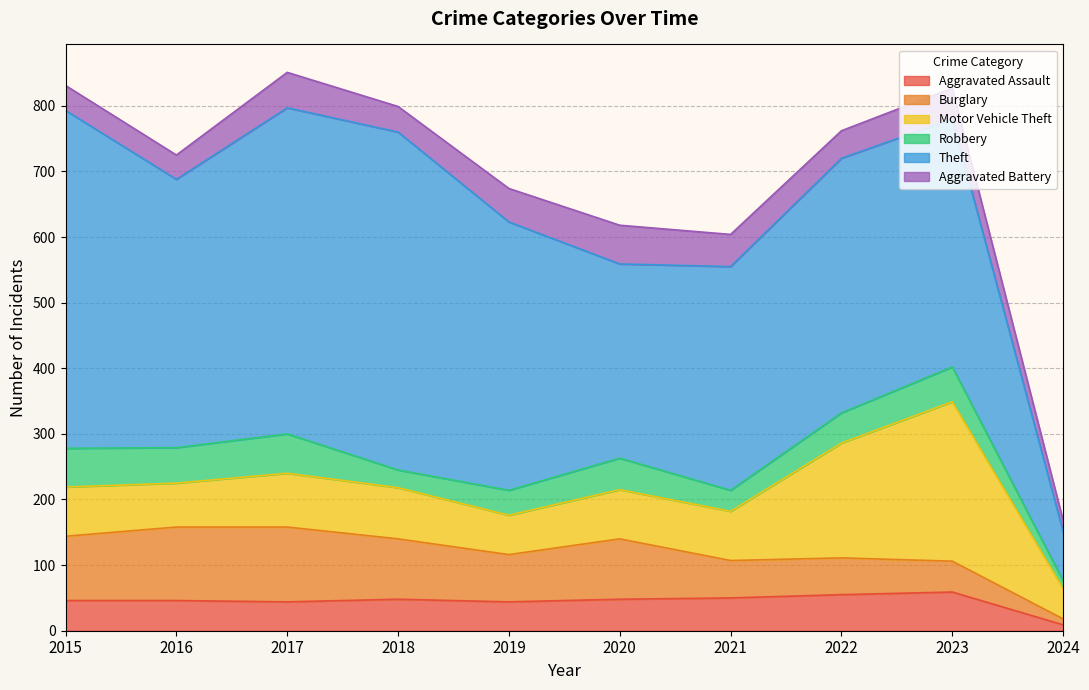

Count the number of categories in the chart.

10